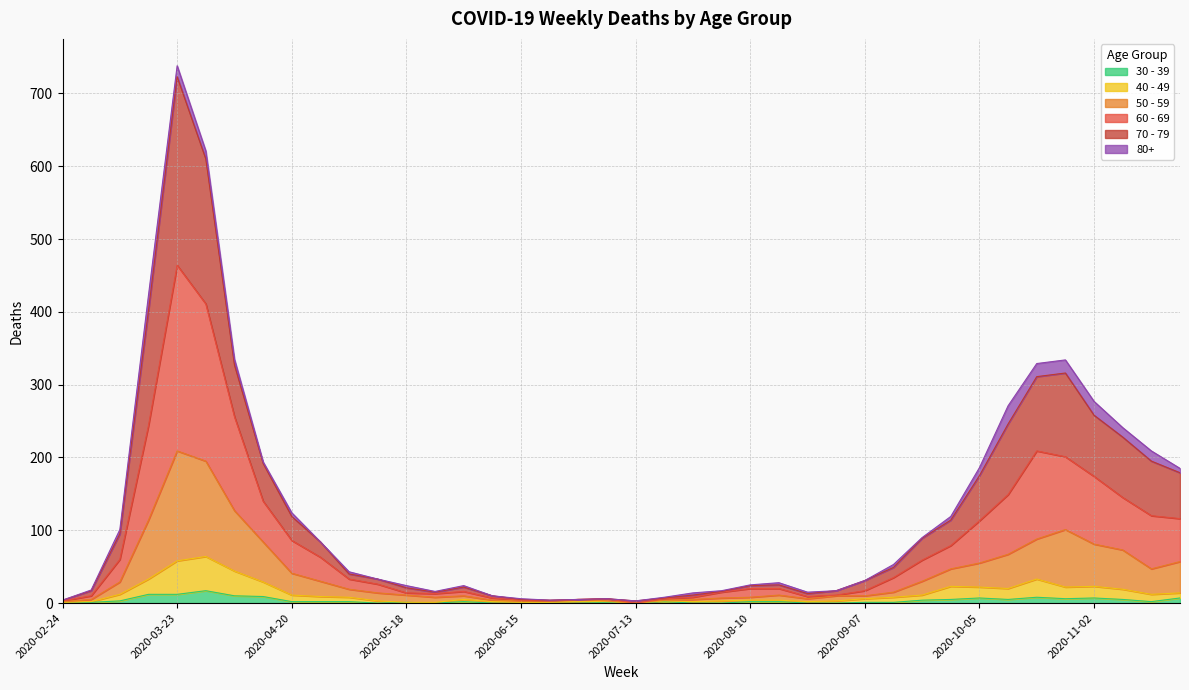

How many values in the 70 - 79 series exceed 43?

19